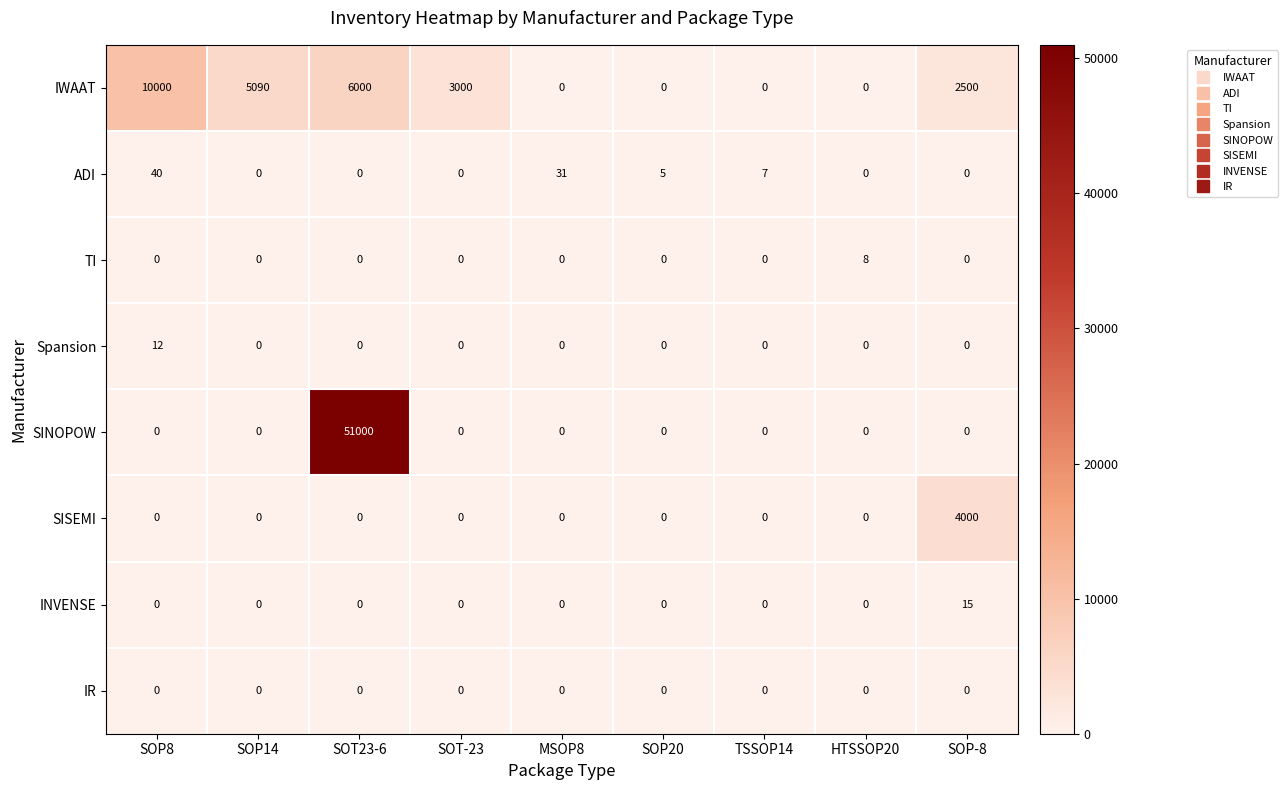

The value of Spansion at SOP20 is 0. True or false?

True